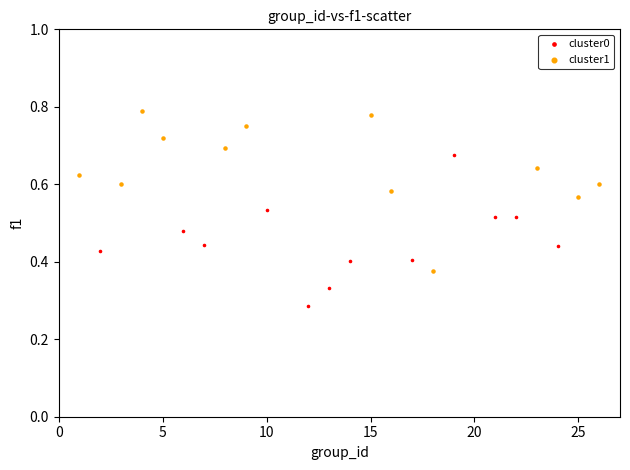

Which series reaches the maximum Y coordinate?

cluster1